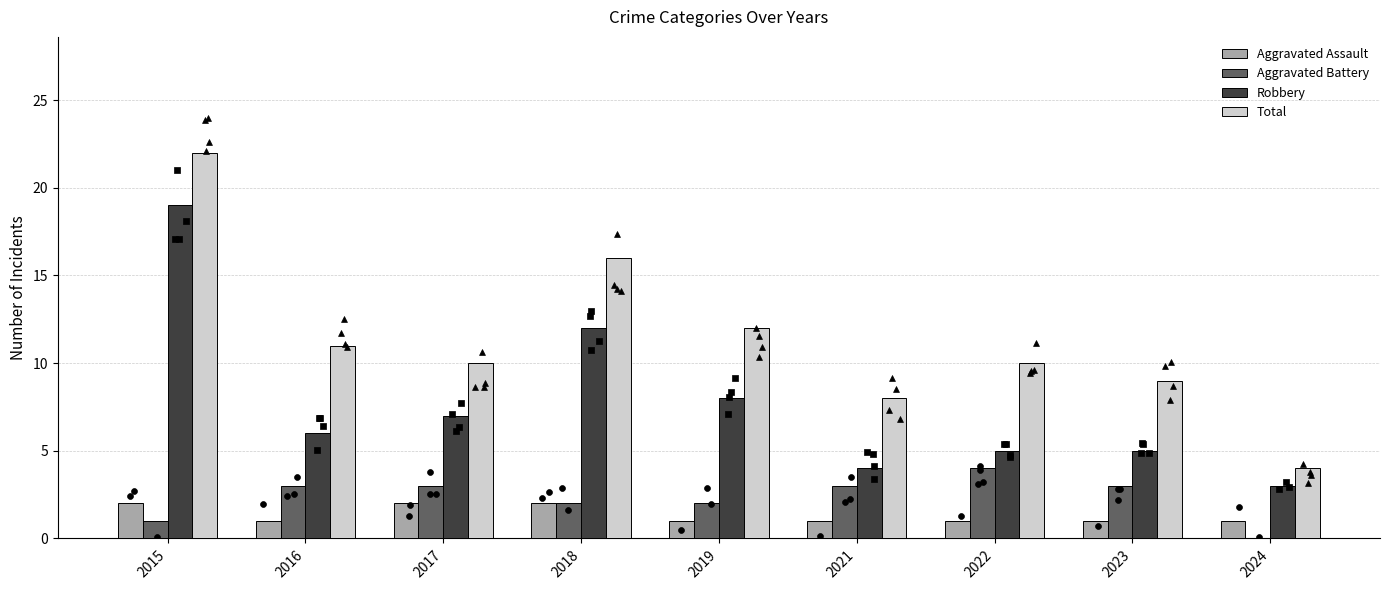

What are all the series names shown in the legend?

Aggravated Assault, Aggravated Battery, Robbery, Total